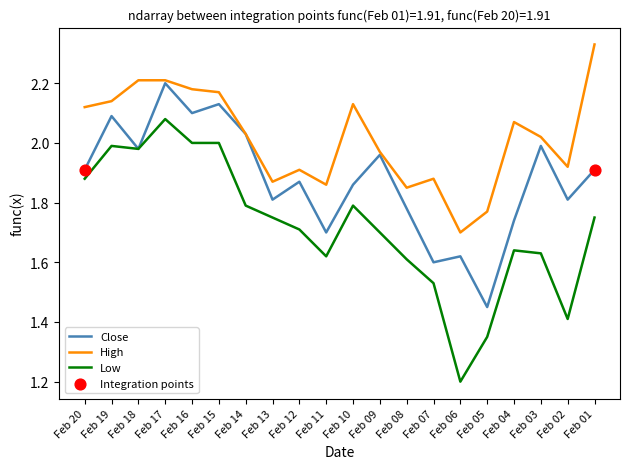

Is the value of Close at Feb 14 greater than the value of High at Feb 10?

No